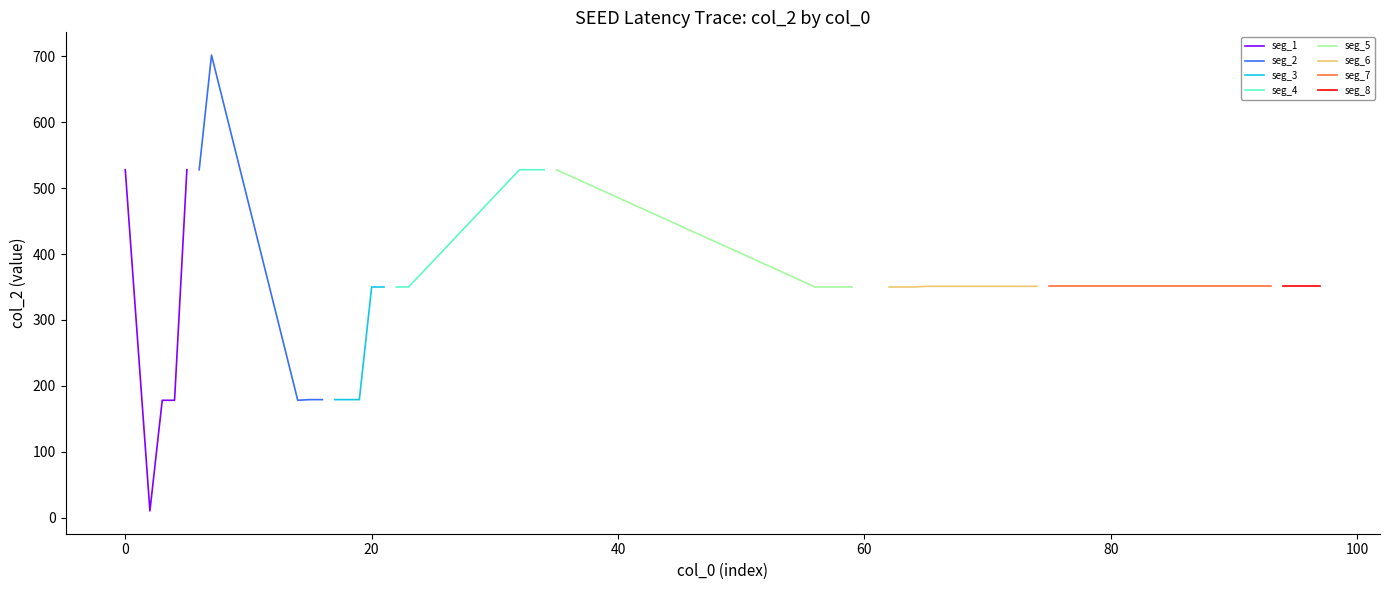

Which has a higher value, 15 or 93?

93